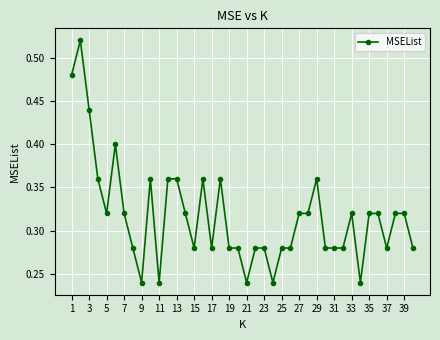

What is the sum of all values?

12.7